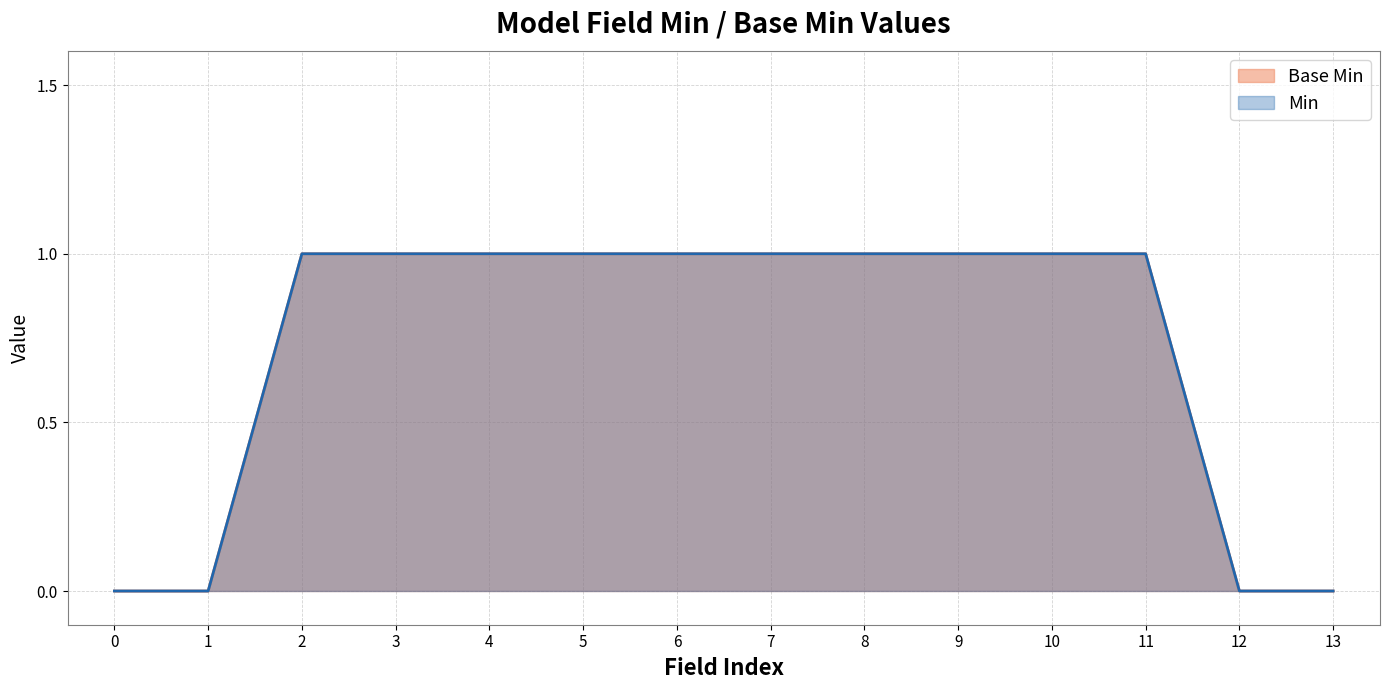

True or false: Min and Base Min cross at least once.

False